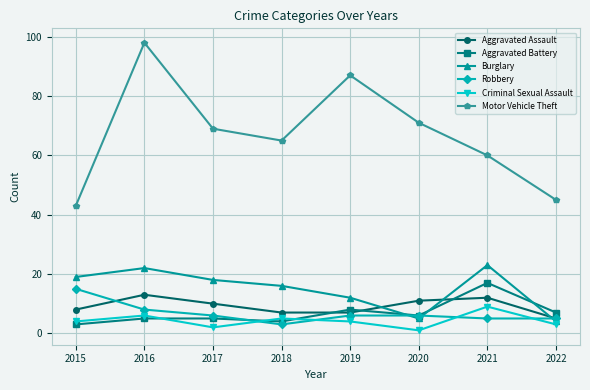

What is the difference between the highest and lowest values at 2021?

55